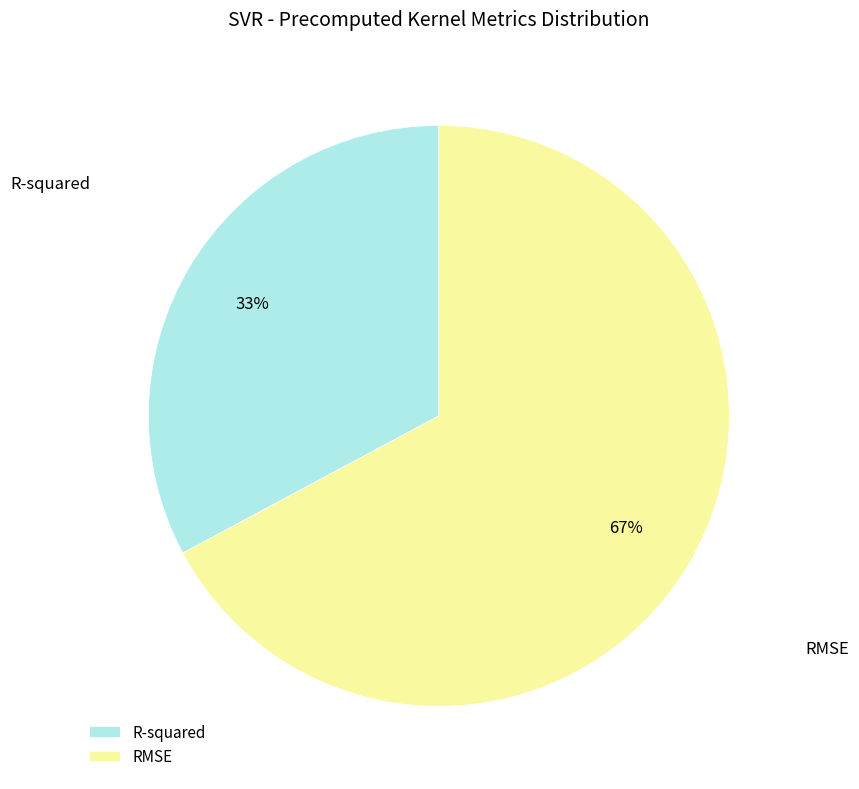

What percentage is the RMSE slice, to the nearest percent?

67%